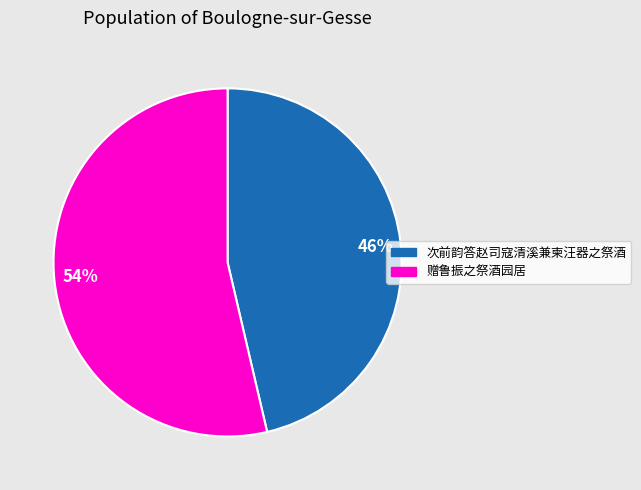

What percentage is the 赠鲁振之祭酒园居 slice, to the nearest percent?

54%